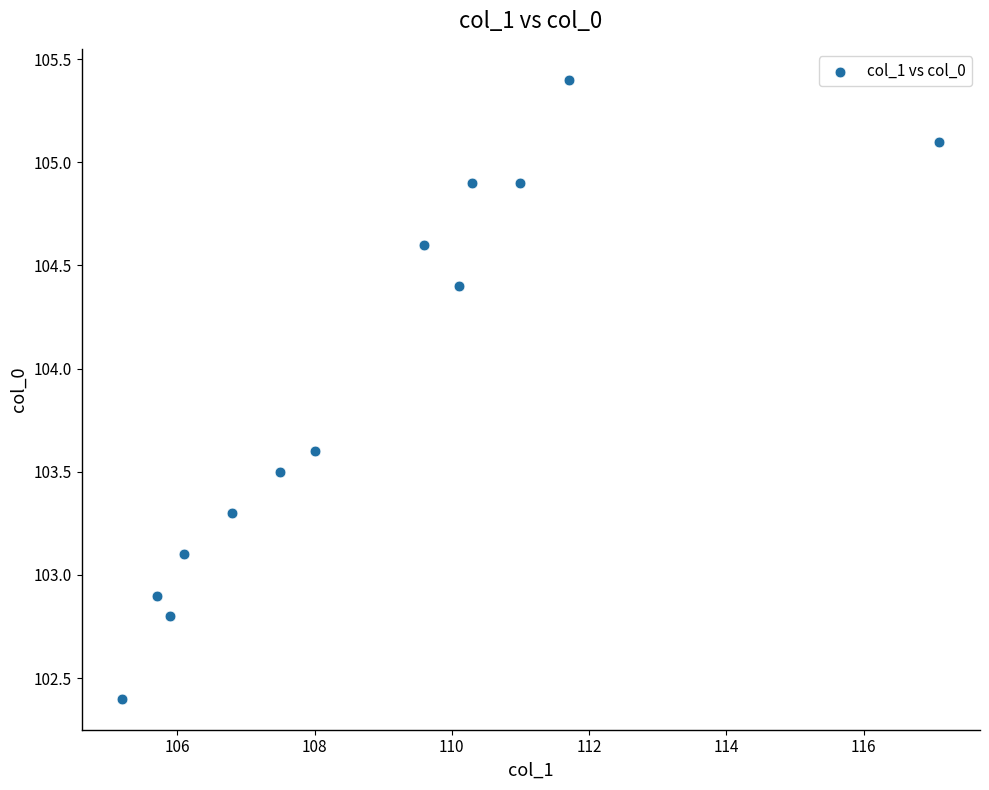

What is the range of Y values (max minus min)?

3.0